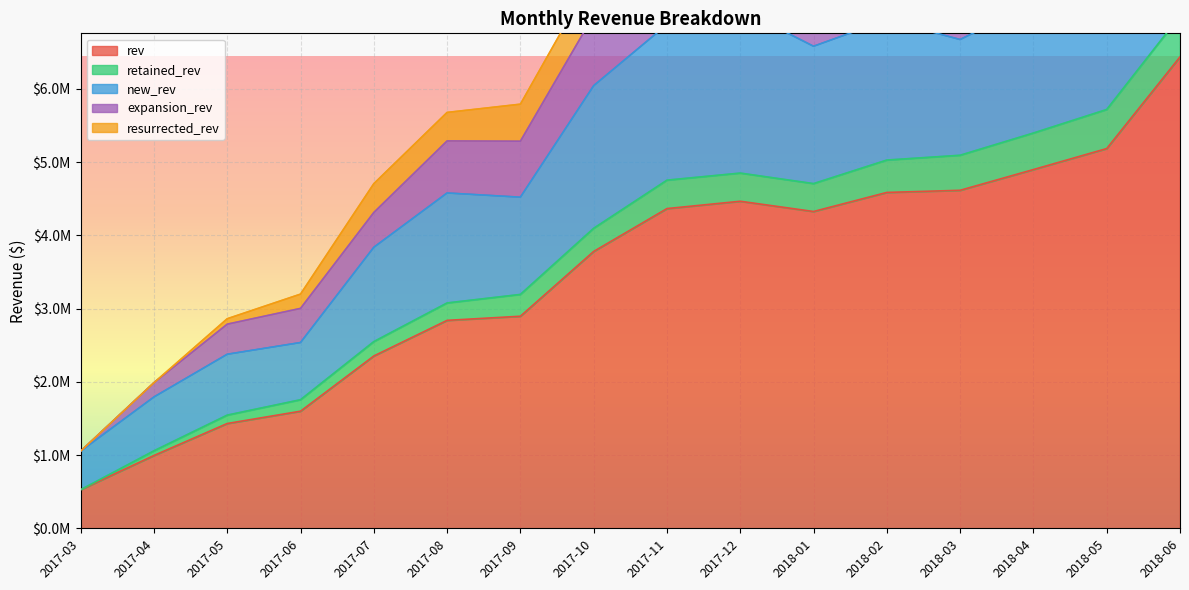

Rank the series at 2017-05 from lowest to highest value.

resurrected_rev, retained_rev, expansion_rev, new_rev, rev